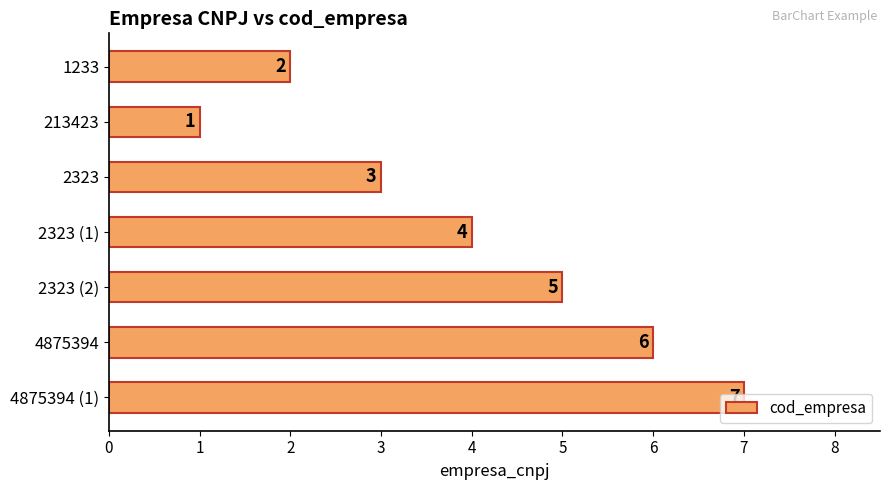

Approximately how many times larger is the value at 4875394 compared to 213423?

6.0